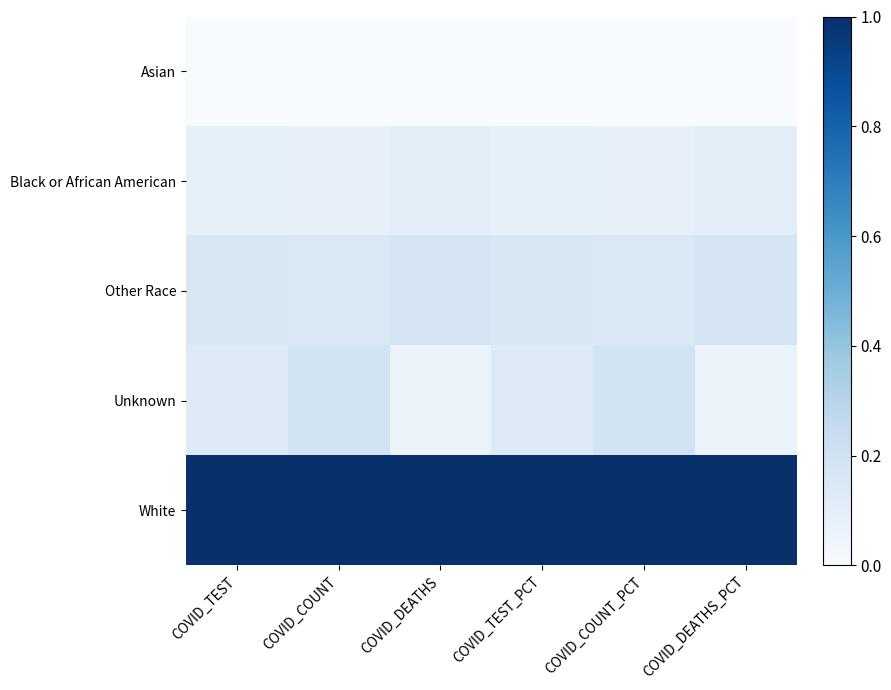

Reading right to left, what are all the values shown in this chart?

Asian: COVID_DEATHS_PCT=0.0	COVID_COUNT_PCT=0.0	COVID_TEST_PCT=0.0	COVID_DEATHS=0.0	COVID_COUNT=0.0	COVID_TEST=0.0
Black or African American: COVID_DEATHS_PCT=0.1	COVID_COUNT_PCT=0.1	COVID_TEST_PCT=0.1	COVID_DEATHS=0.1	COVID_COUNT=0.1	COVID_TEST=0.1
Other Race: COVID_DEATHS_PCT=0.2	COVID_COUNT_PCT=0.1	COVID_TEST_PCT=0.2	COVID_DEATHS=0.2	COVID_COUNT=0.1	COVID_TEST=0.2
Unknown: COVID_DEATHS_PCT=0.1	COVID_COUNT_PCT=0.2	COVID_TEST_PCT=0.1	COVID_DEATHS=0.1	COVID_COUNT=0.2	COVID_TEST=0.1
White: COVID_DEATHS_PCT=1.0	COVID_COUNT_PCT=1.0	COVID_TEST_PCT=1.0	COVID_DEATHS=1.0	COVID_COUNT=1.0	COVID_TEST=1.0